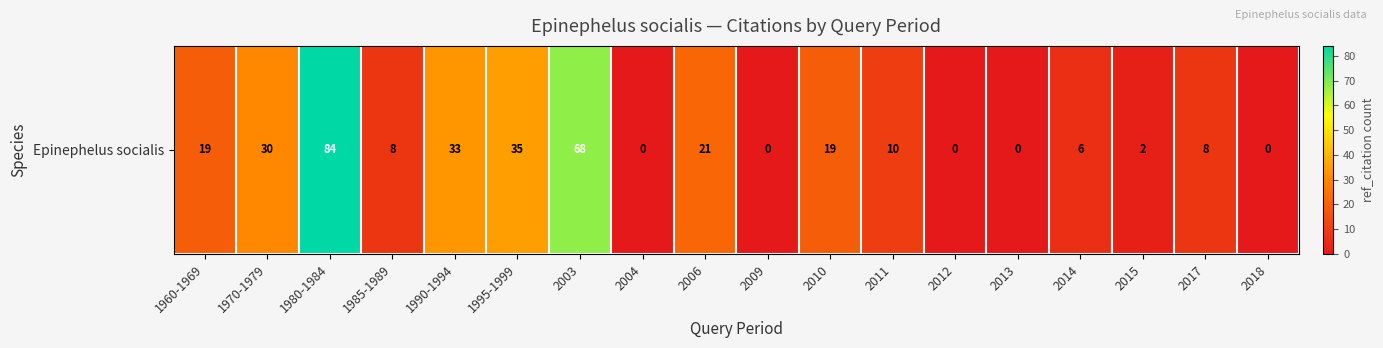

Where does the data first go above 10?

1960-1969